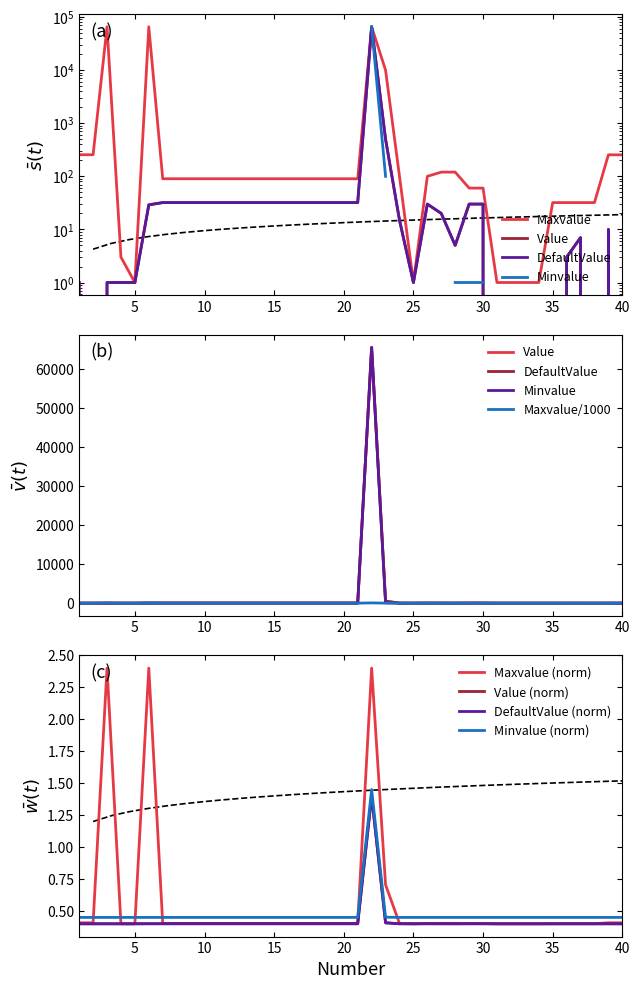

The value of Maxvalue at 32 is 1.0. True or false?

True